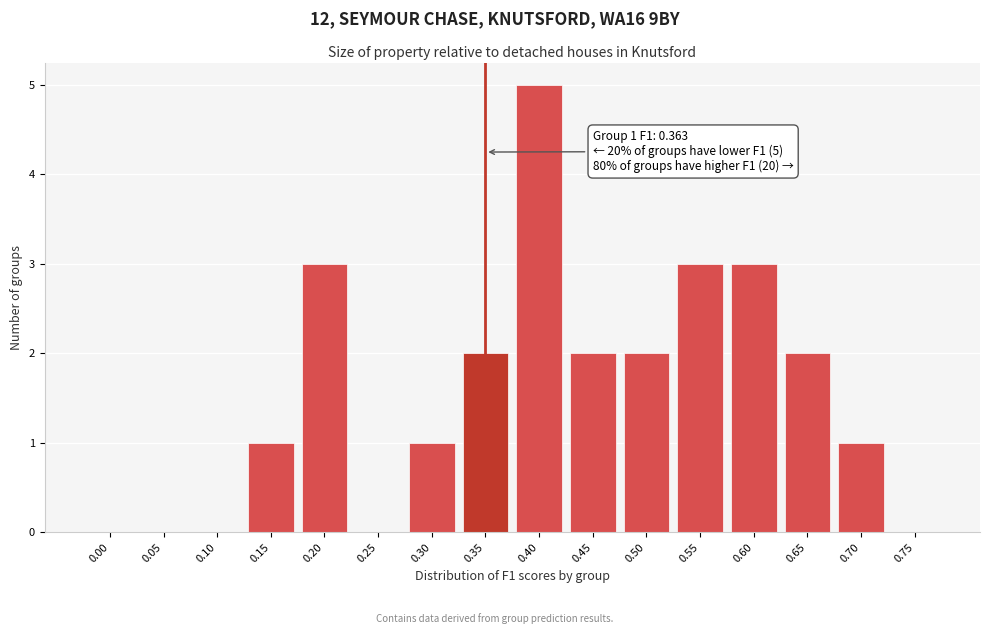

Reading left to right, extract all data points from this chart.

0.00=0	0.05=0	0.10=0	0.15=1	0.20=3	0.25=0	0.30=1	0.35=2	0.40=5	0.45=2	0.50=2	0.55=3	0.60=3	0.65=2	0.70=1	0.75=0